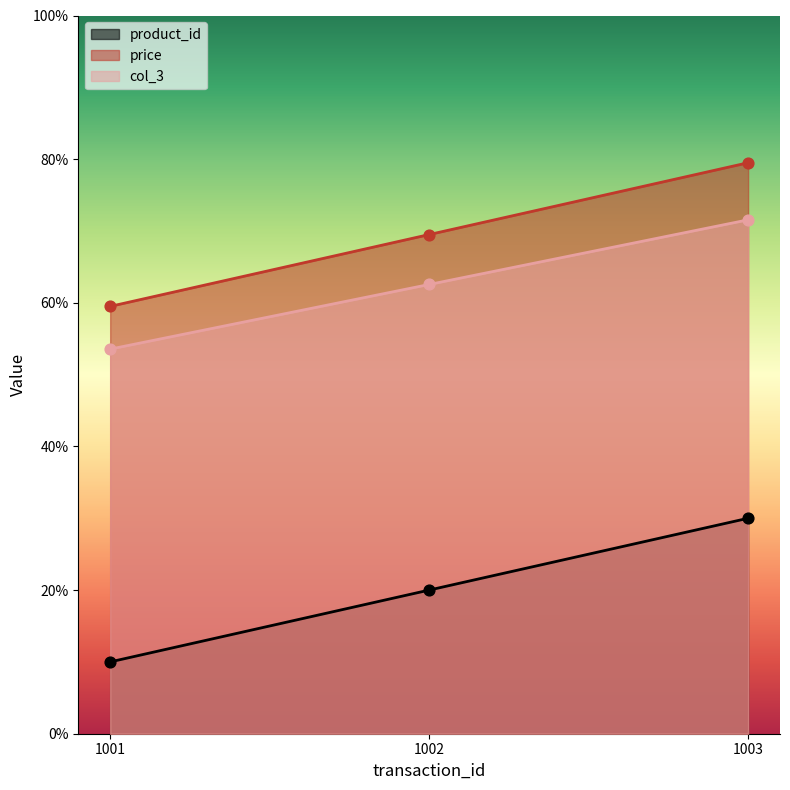

At how many categories does at least one series exceed 1?

3